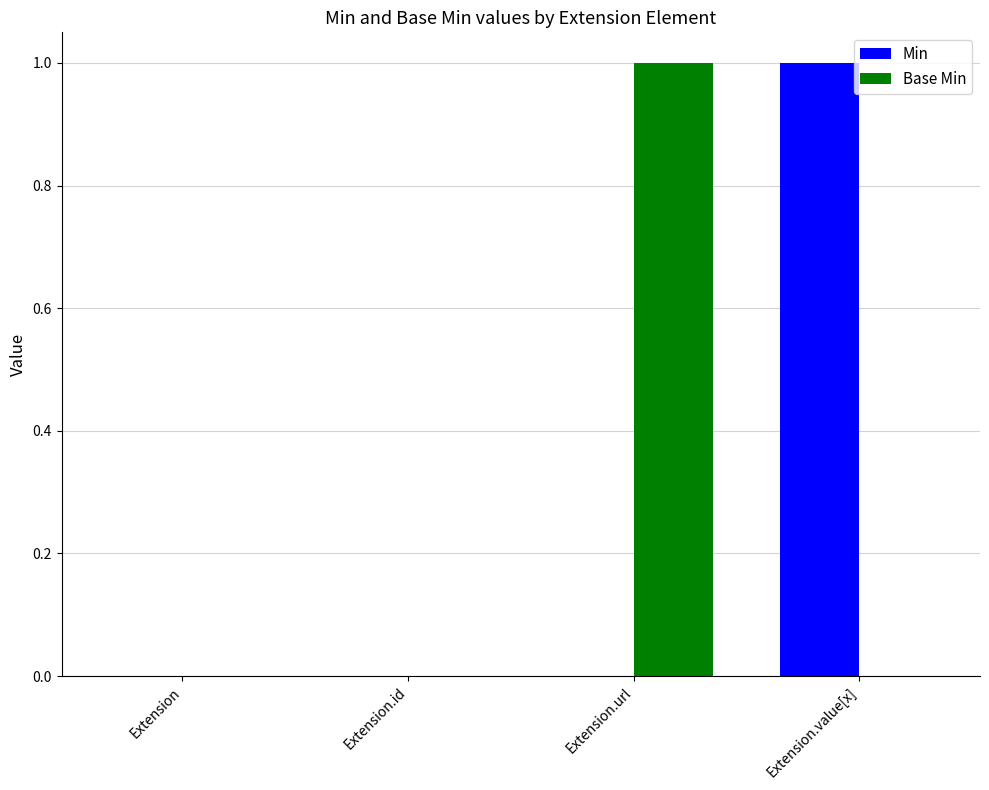

Are the bars grouped side by side (vs. stacked)?

Yes